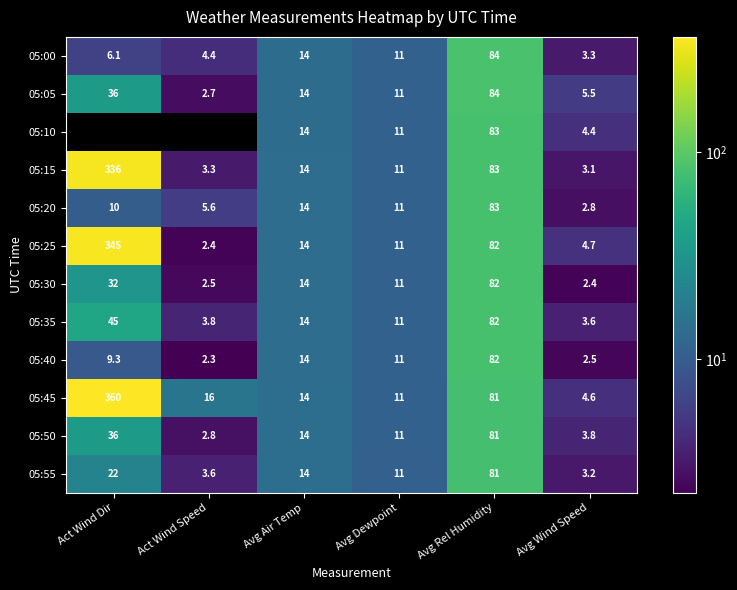

What is the maximum value shown in the chart?

359.9